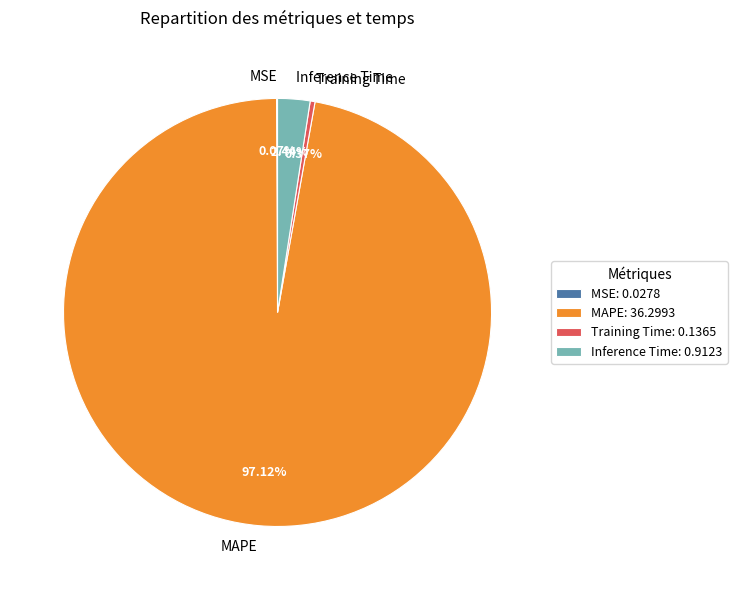

How much of the chart is everything except MAPE?

2.9%